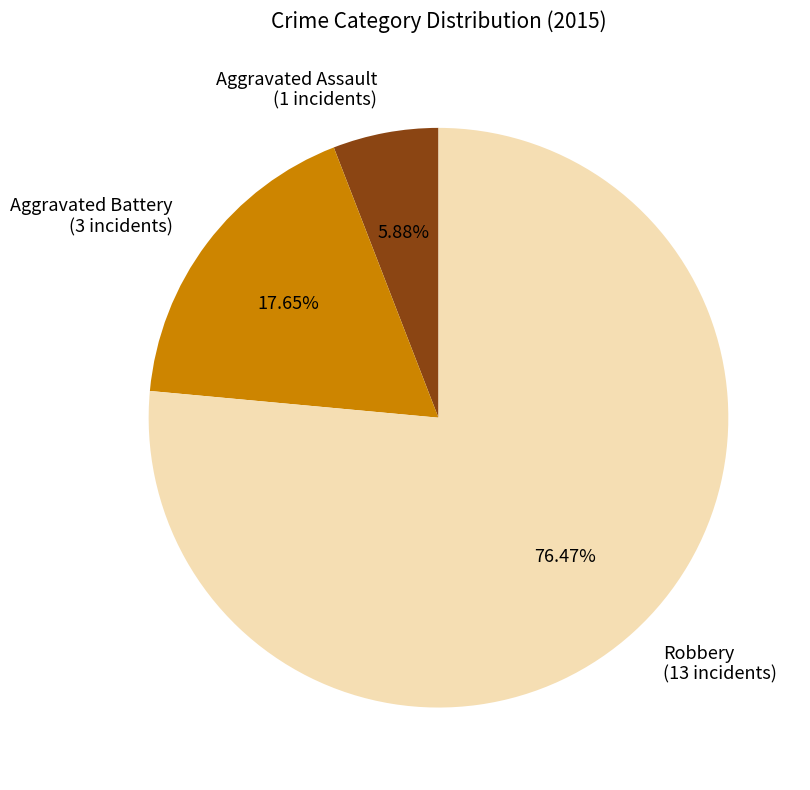

Which category has the biggest portion of the pie?

Robbery